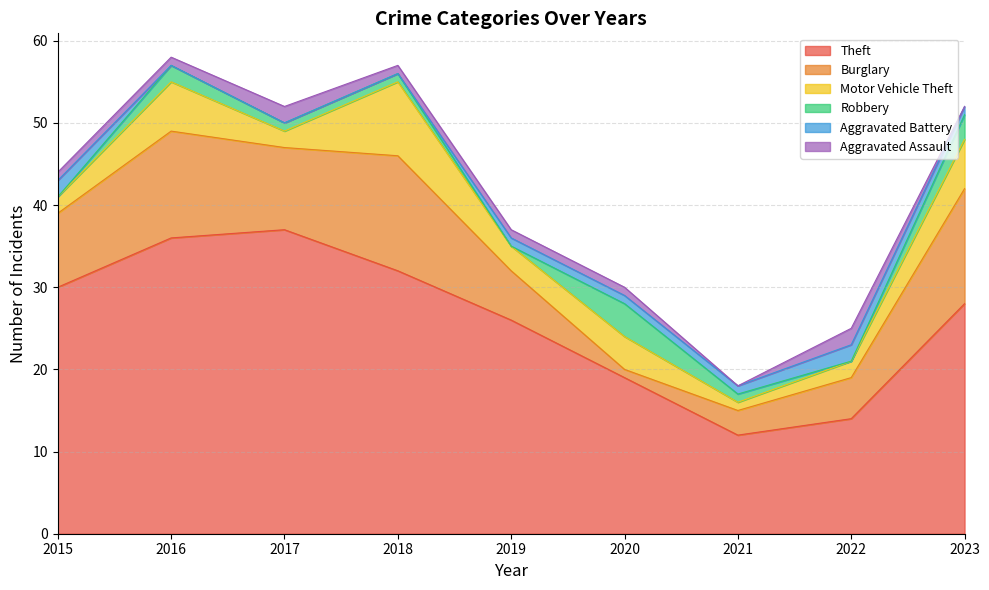

What are all the series names shown in the legend?

Theft, Burglary, Motor Vehicle Theft, Robbery, Aggravated Battery, Aggravated Assault